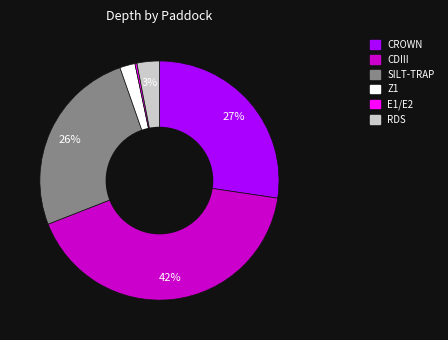

What percentage is the Z1 slice, to the nearest percent?

2%